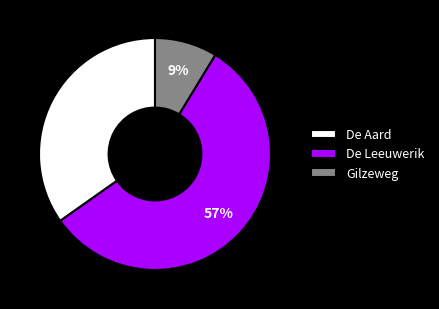

What is the smallest slice in the pie chart?

Gilzeweg